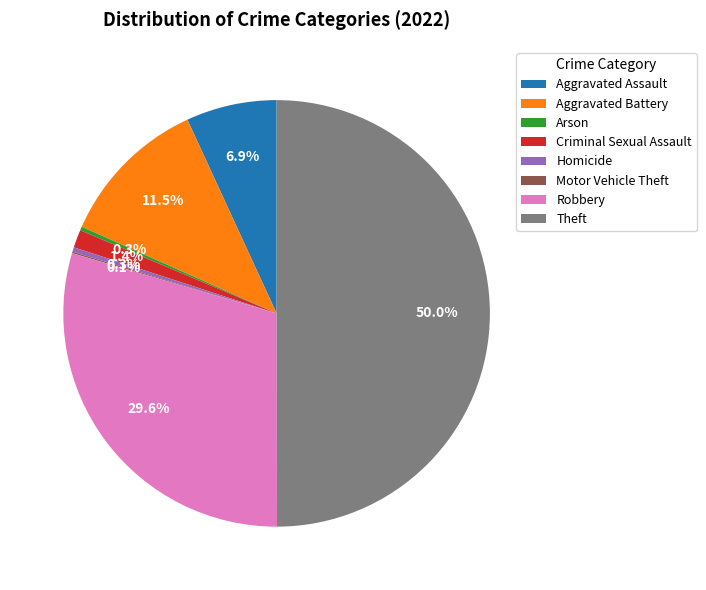

To the nearest percent, what is the combined percentage of Aggravated Battery and Theft?

61%